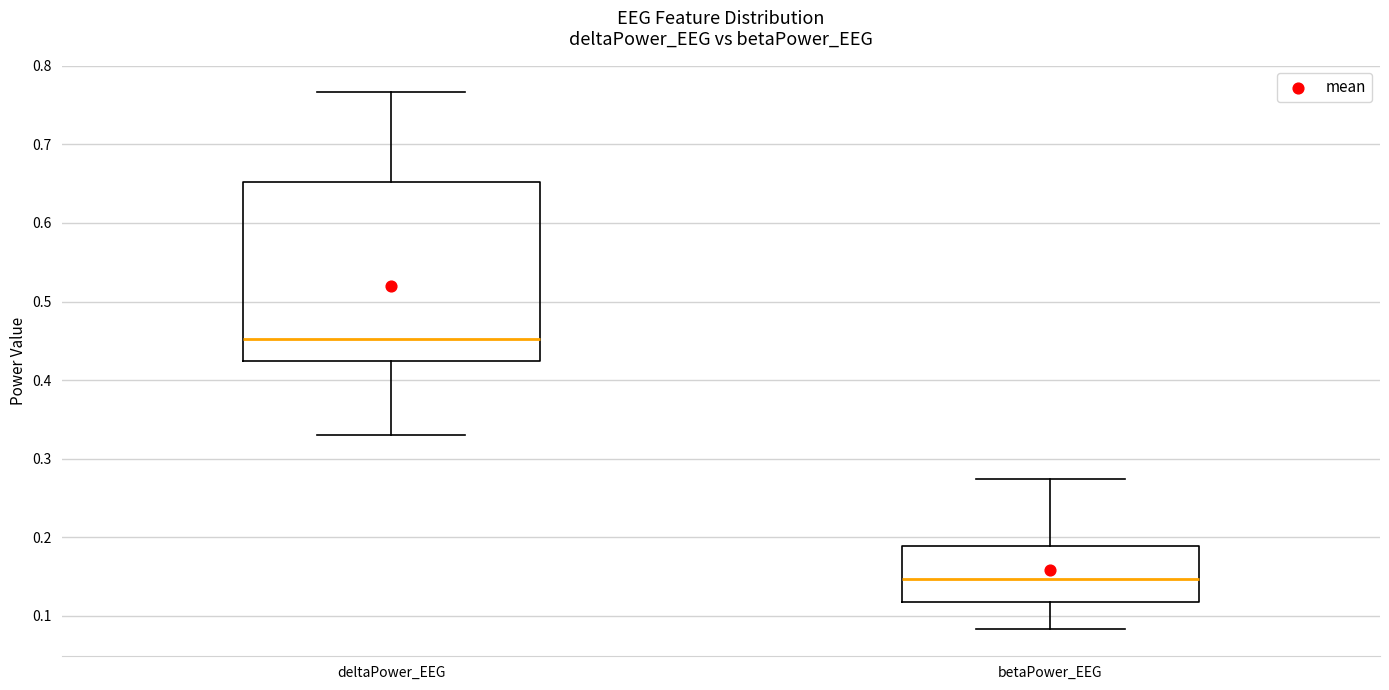

Reading left to right, read every box against the y-axis: the position of its median line, the range the box covers, and the ends of its whiskers. The values are not printed on the chart, so give them approximately, as read against the axis.

deltaPower_EEG: median 0.45, box 0.42 to 0.65, whiskers 0.33 to 0.77
betaPower_EEG: median 0.15, box 0.12 to 0.19, whiskers 0.08 to 0.27